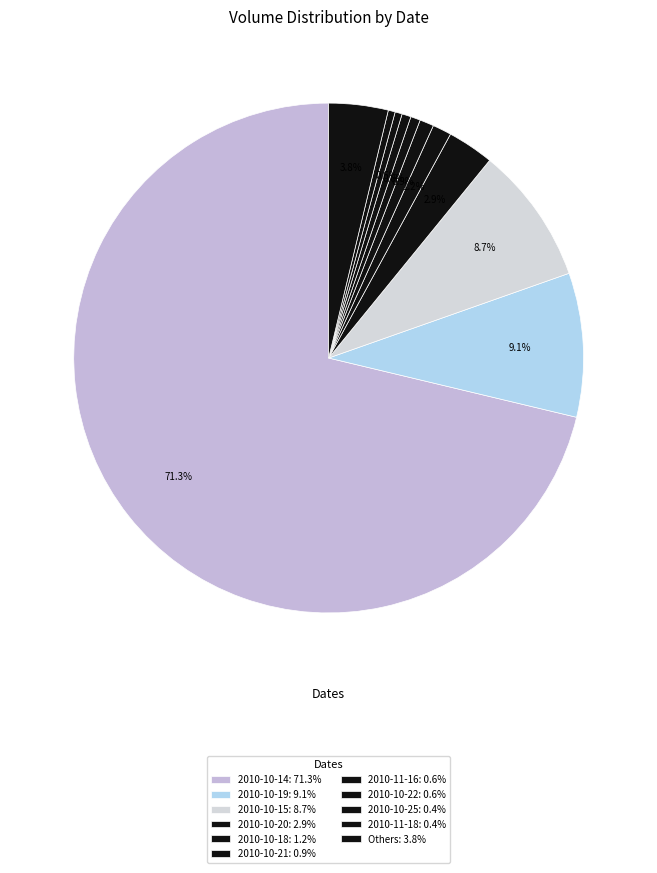

How many segments does this pie chart have?

11